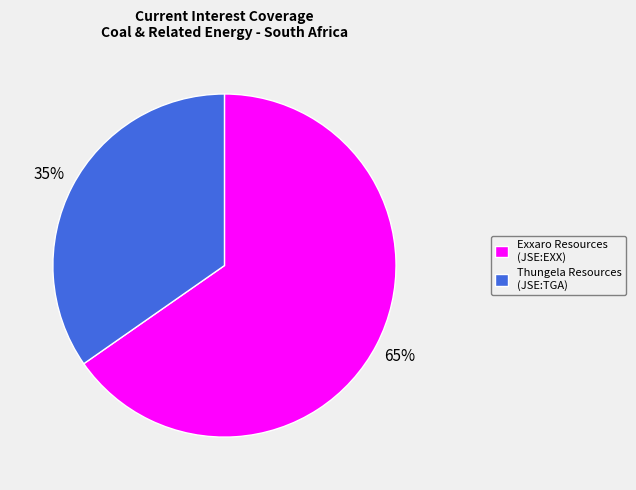

Is there any slice that represents more than half of the pie?

Yes